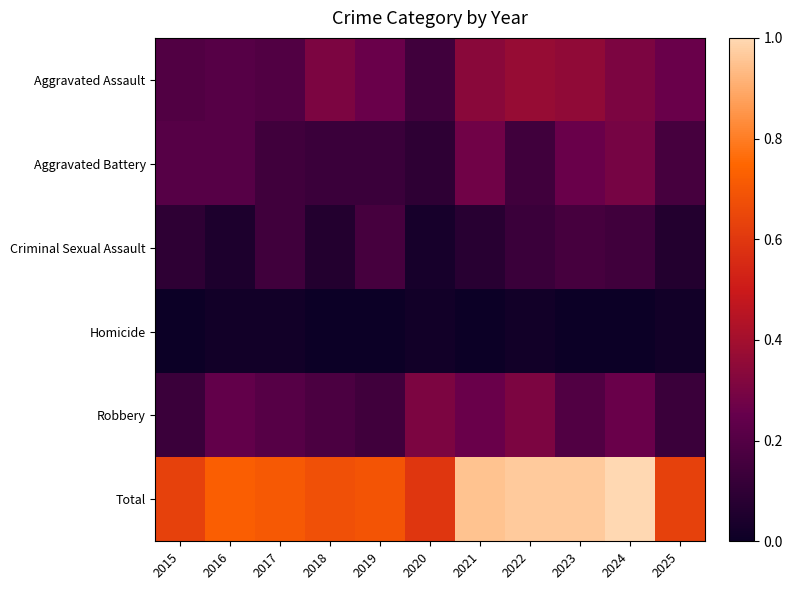

Which series has the widest spread of values?

Total